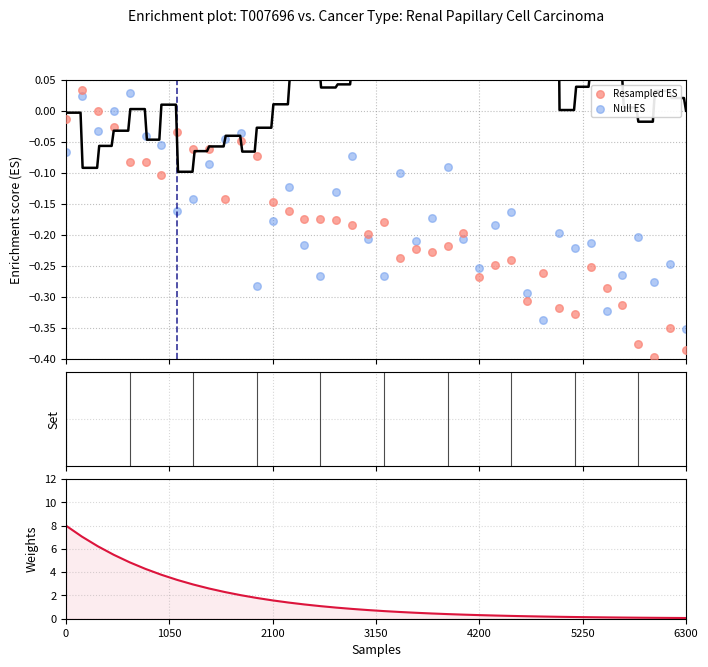

Which series contains the highest Y value?

weights